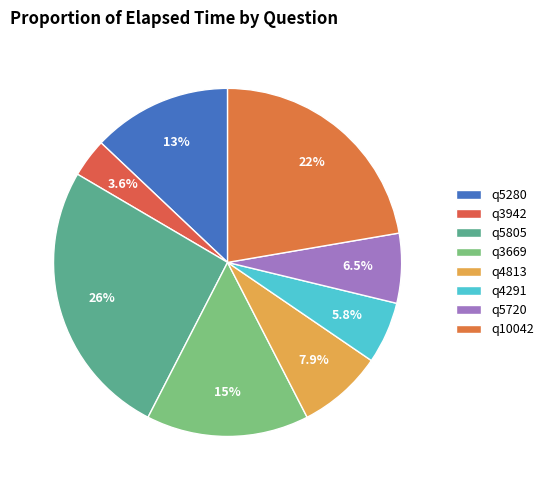

The q4813 slice represents 8% of the pie. True or false?

True